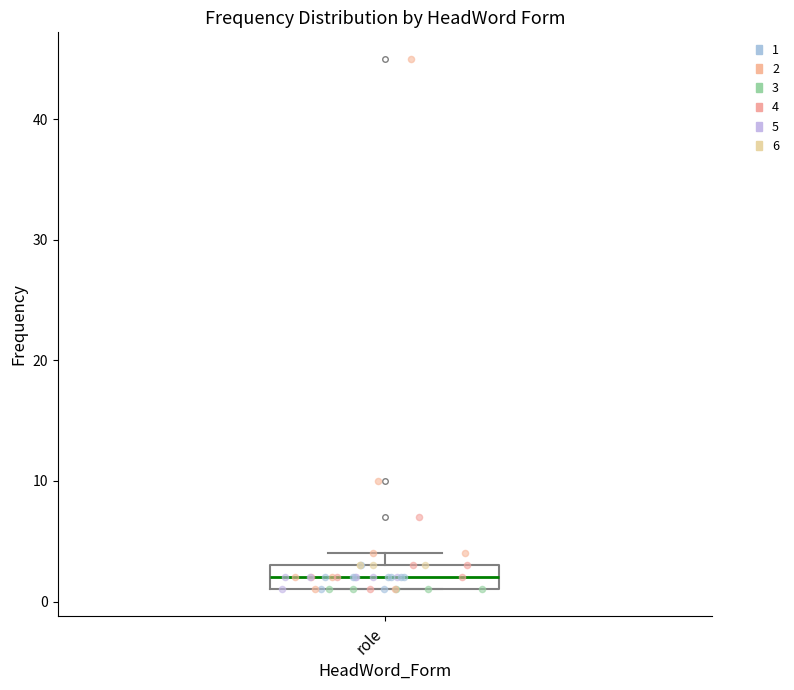

Where does the median line of the box for role sit on the y-axis? The values are not printed on the chart, so give them approximately, as read against the axis.

2